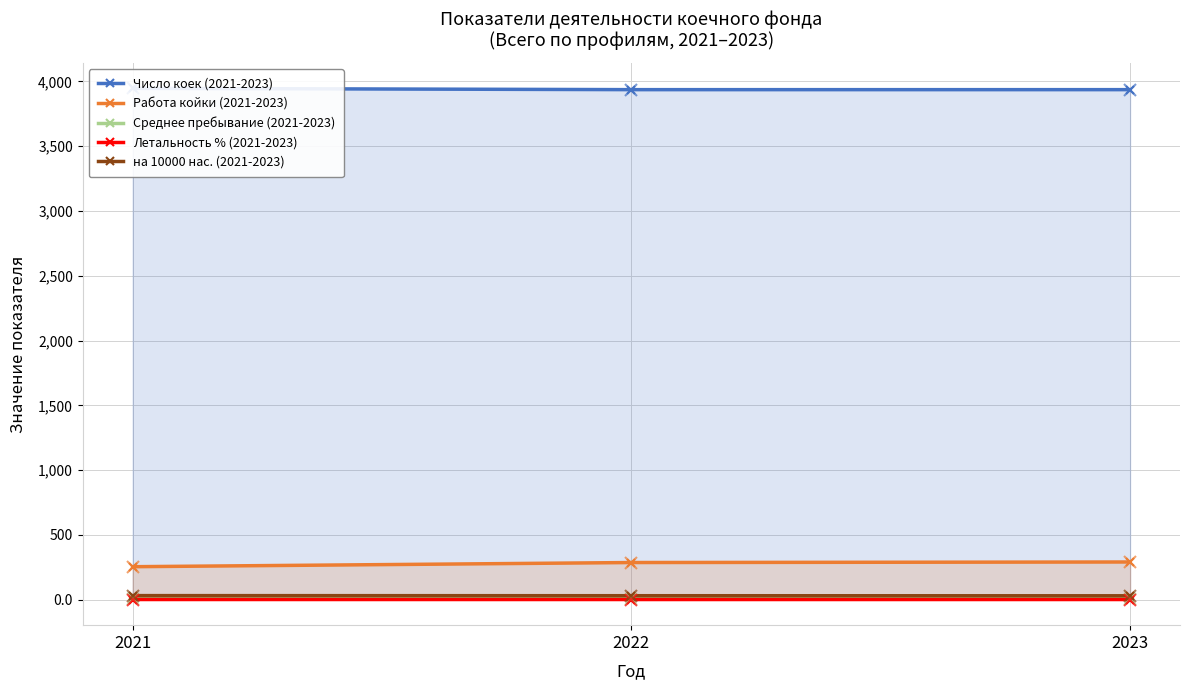

At which category is the sum across all series the highest?

2023